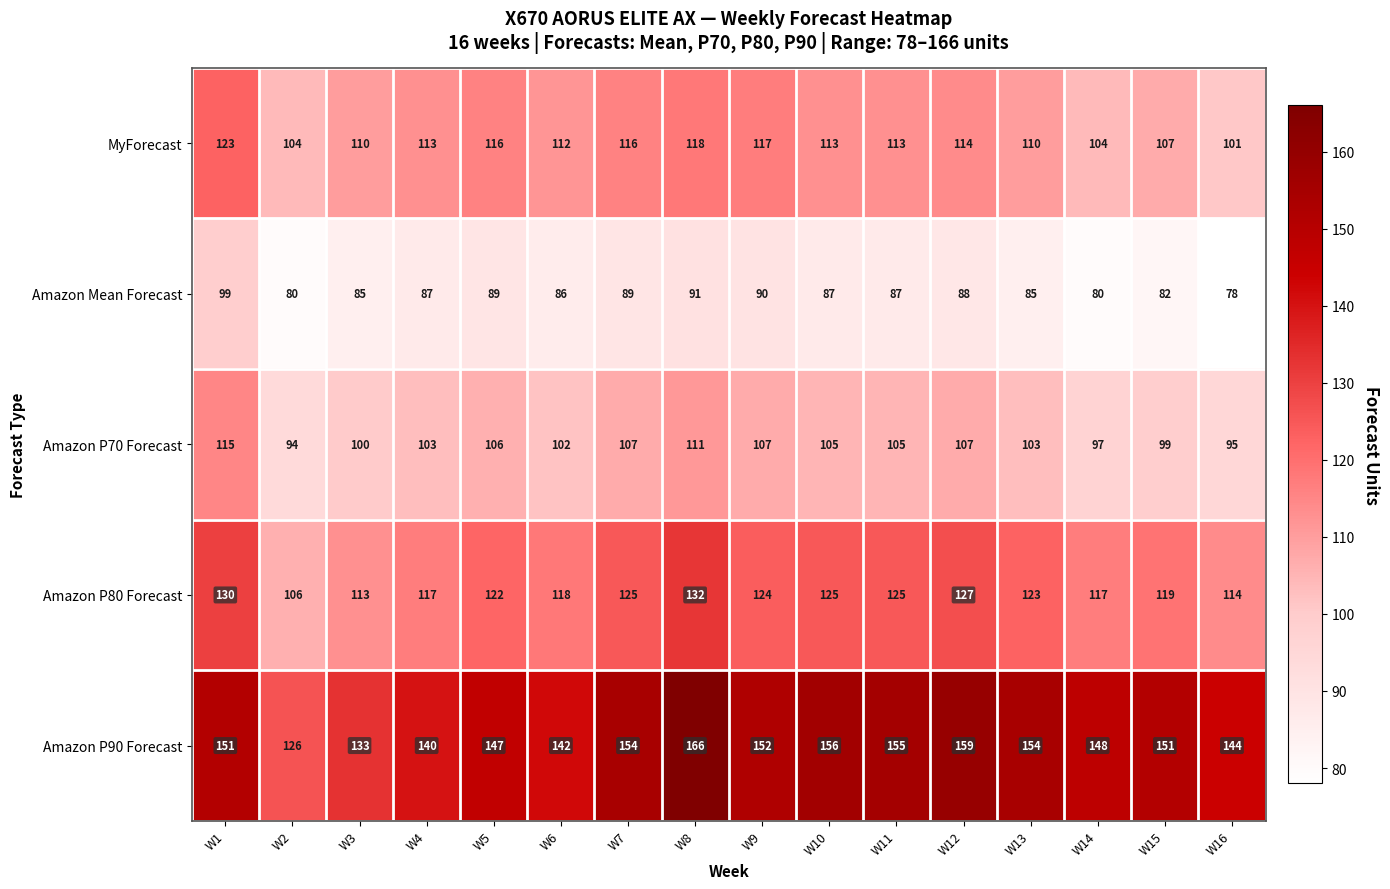

Rank the series by their maximum value, from highest to lowest.

Amazon P90 Forecast, Amazon P80 Forecast, MyForecast, Amazon P70 Forecast, Amazon Mean Forecast